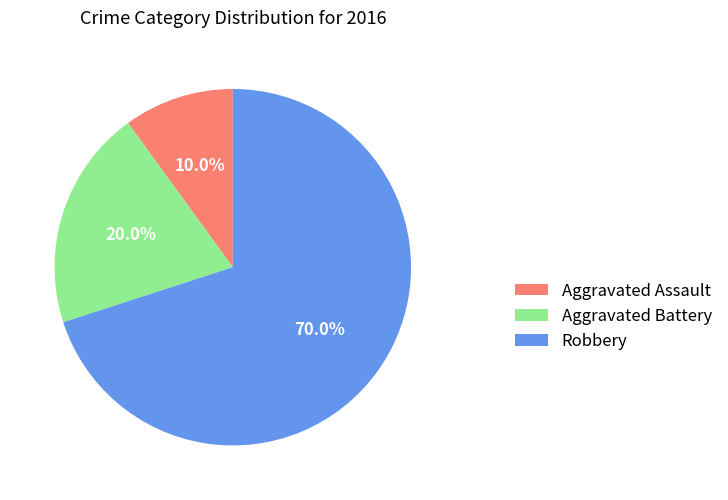

How many slices are in this pie chart?

3